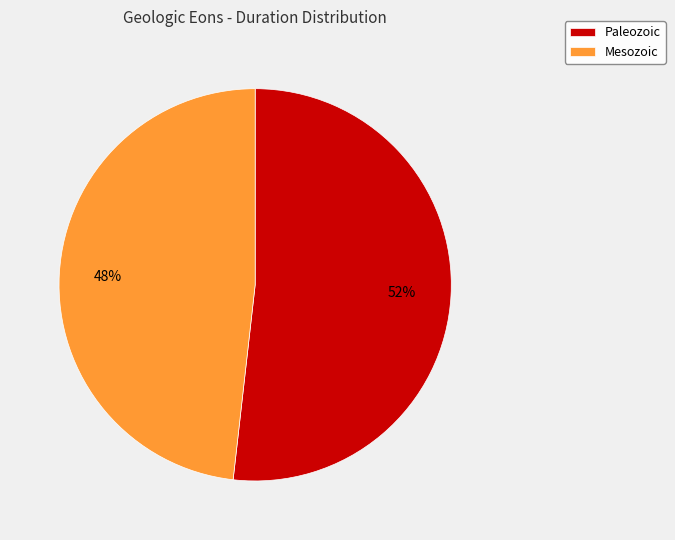

How many segments does this pie chart have?

2